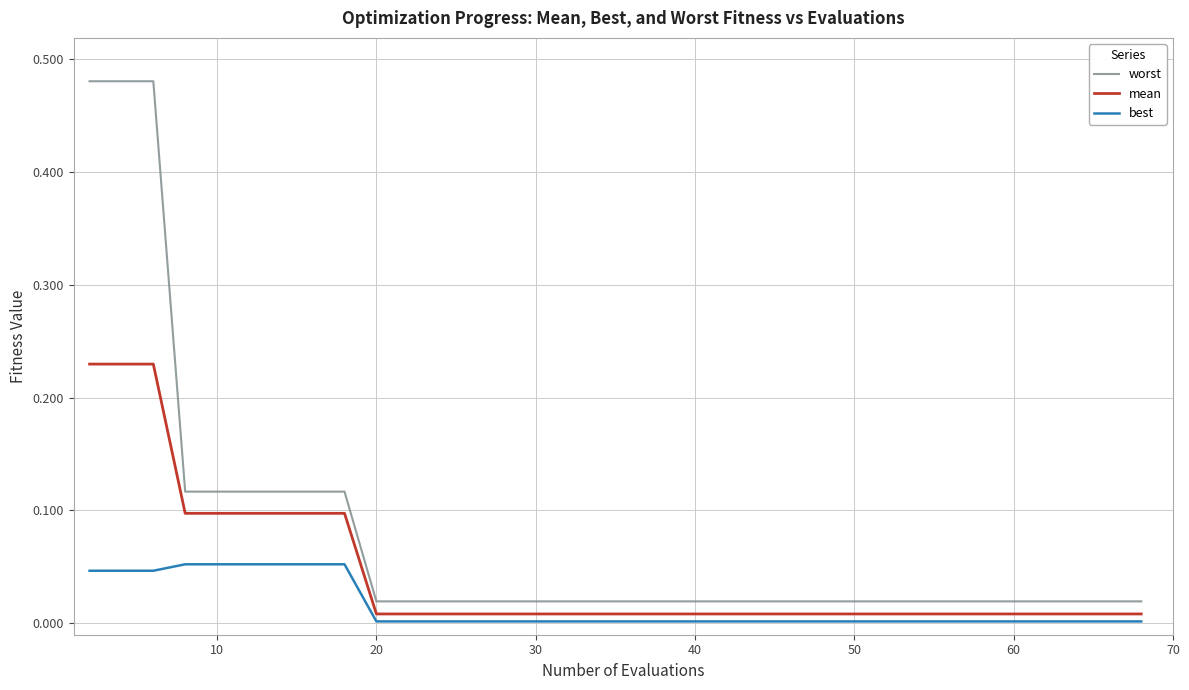

List the series in order of their peak value, lowest first.

best, mean, worst